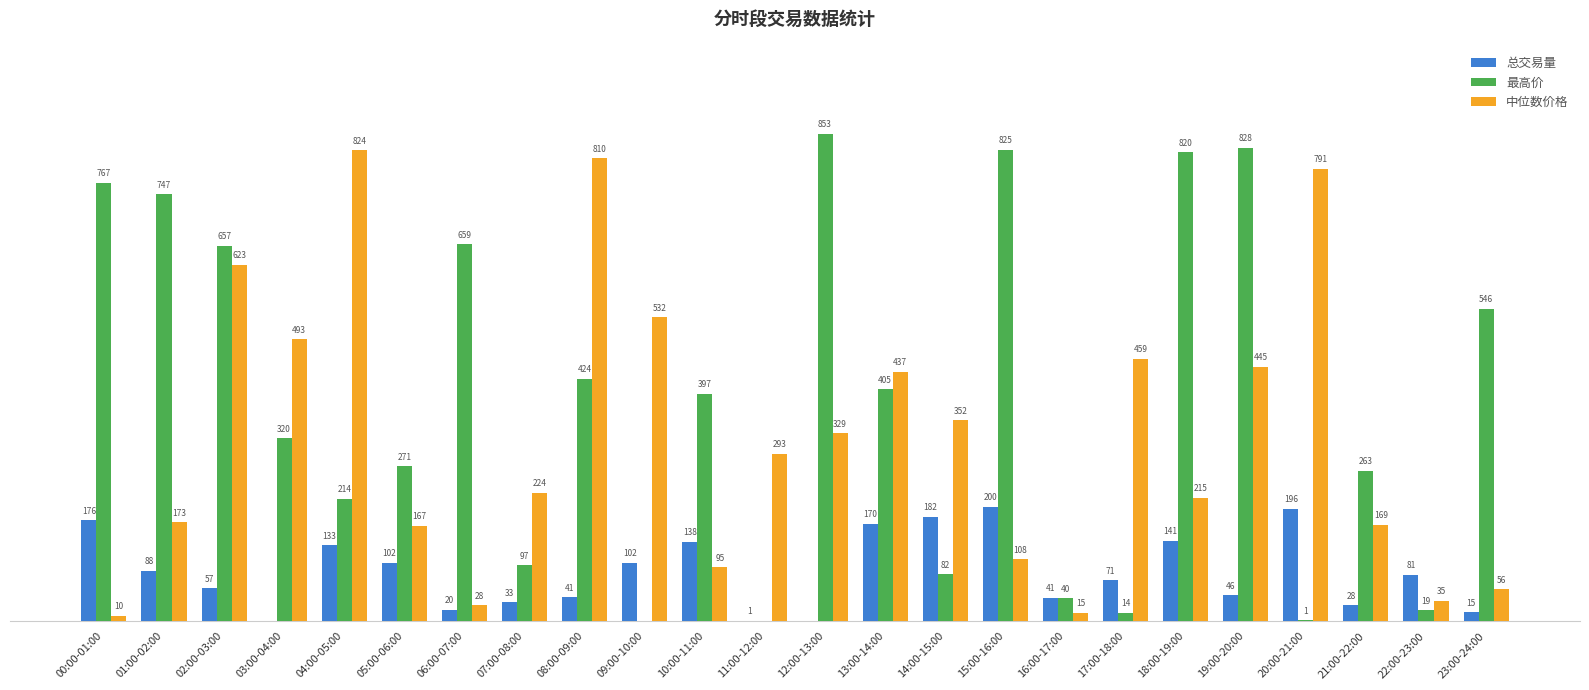

Where does the 总交易量 series first go above 81?

00:00-01:00